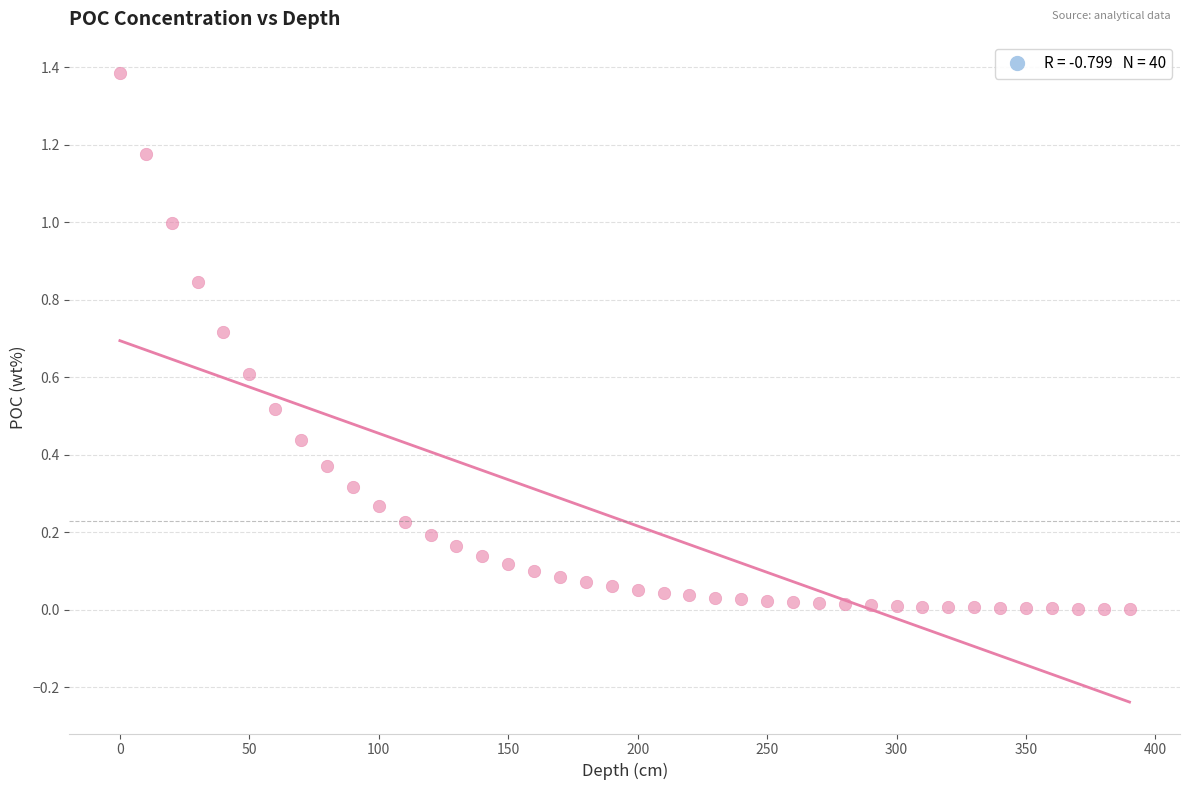

What is the range of X values (max minus min)?

390.0